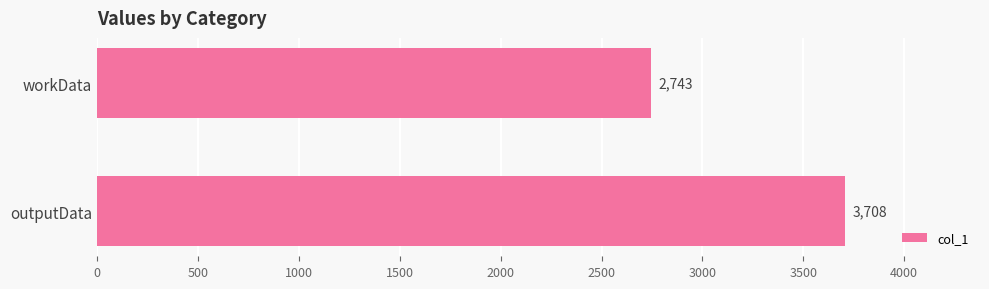

Reading top to bottom, what are all the values shown in this chart?

2743	3708